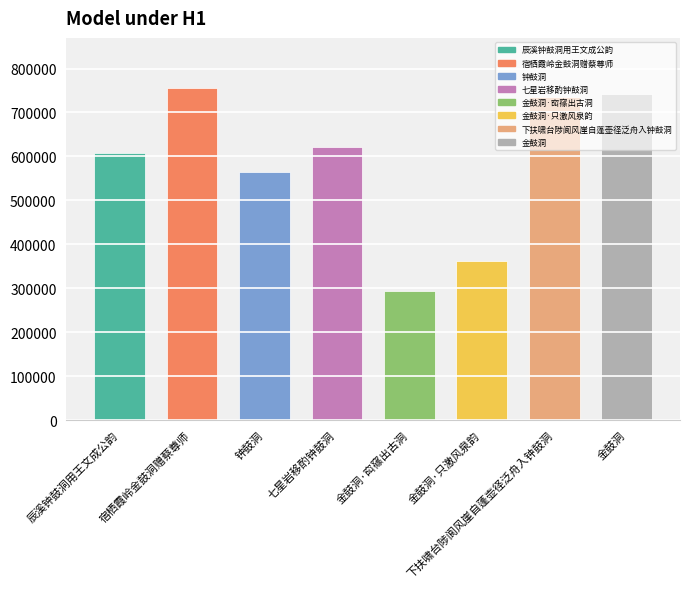

Between 金鼓洞·䆗窱出古洞 and 七星岩移酌钟鼓洞, which is larger?

七星岩移酌钟鼓洞